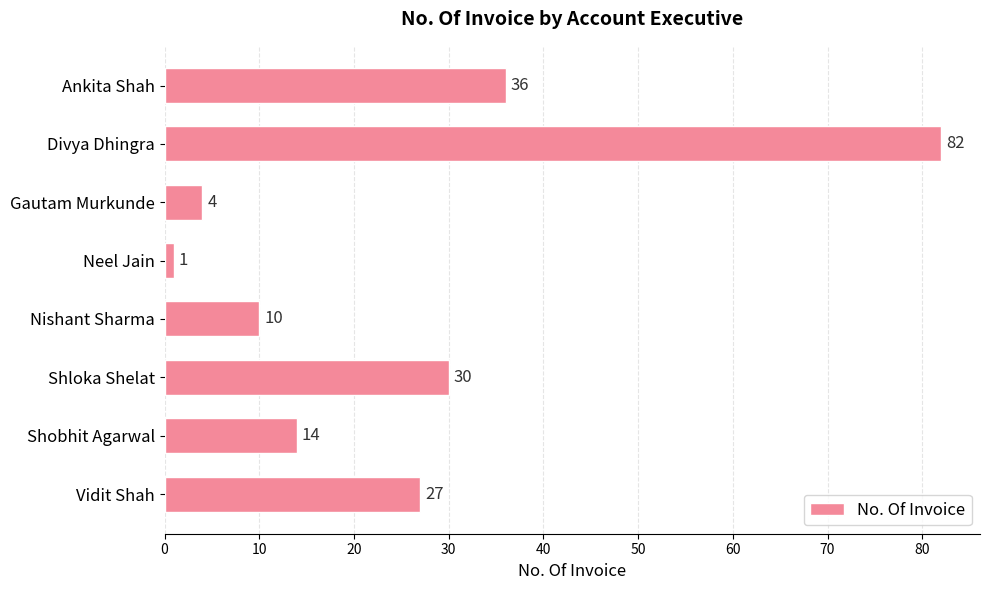

Which has a higher value, Shloka Shelat or Divya Dhingra?

Divya Dhingra